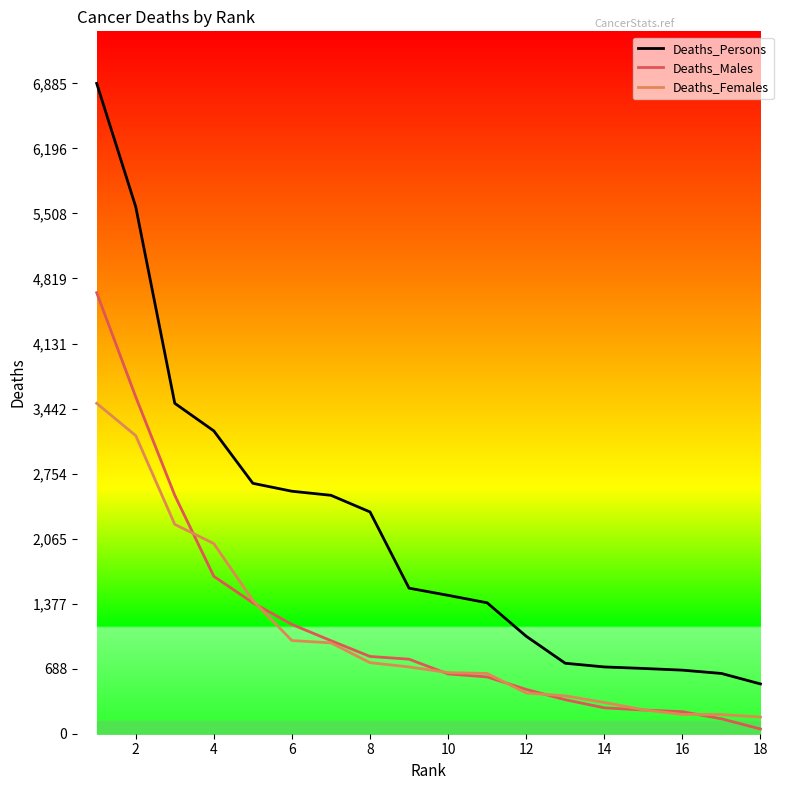

Which series has the widest spread of values?

Deaths_Persons